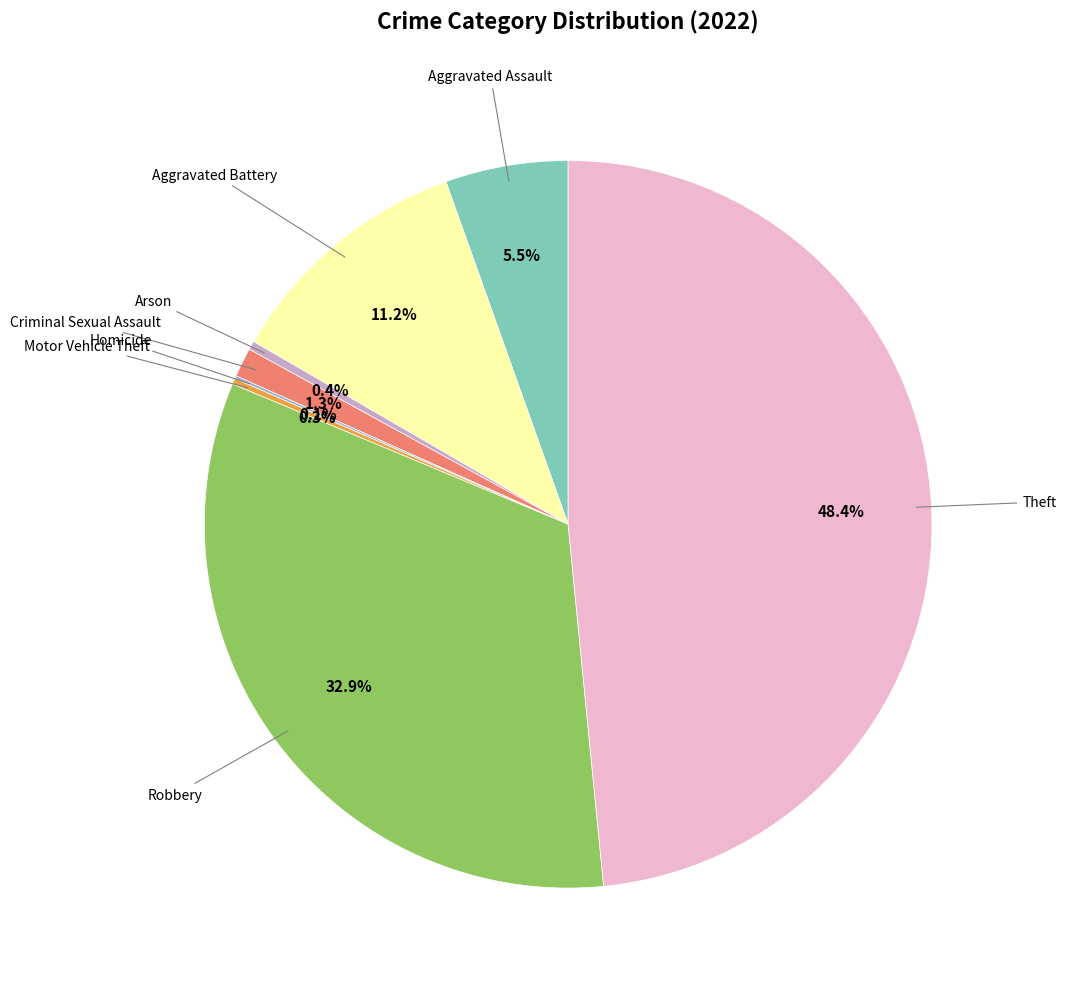

Does any single category account for the majority?

No